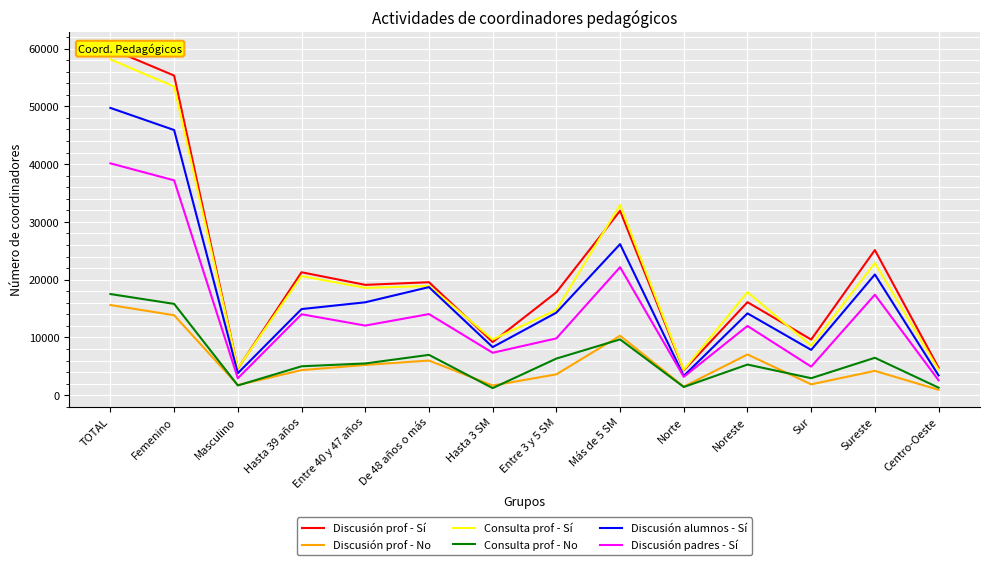

At which label is Discusión prof - No closest to 8282?

Noreste